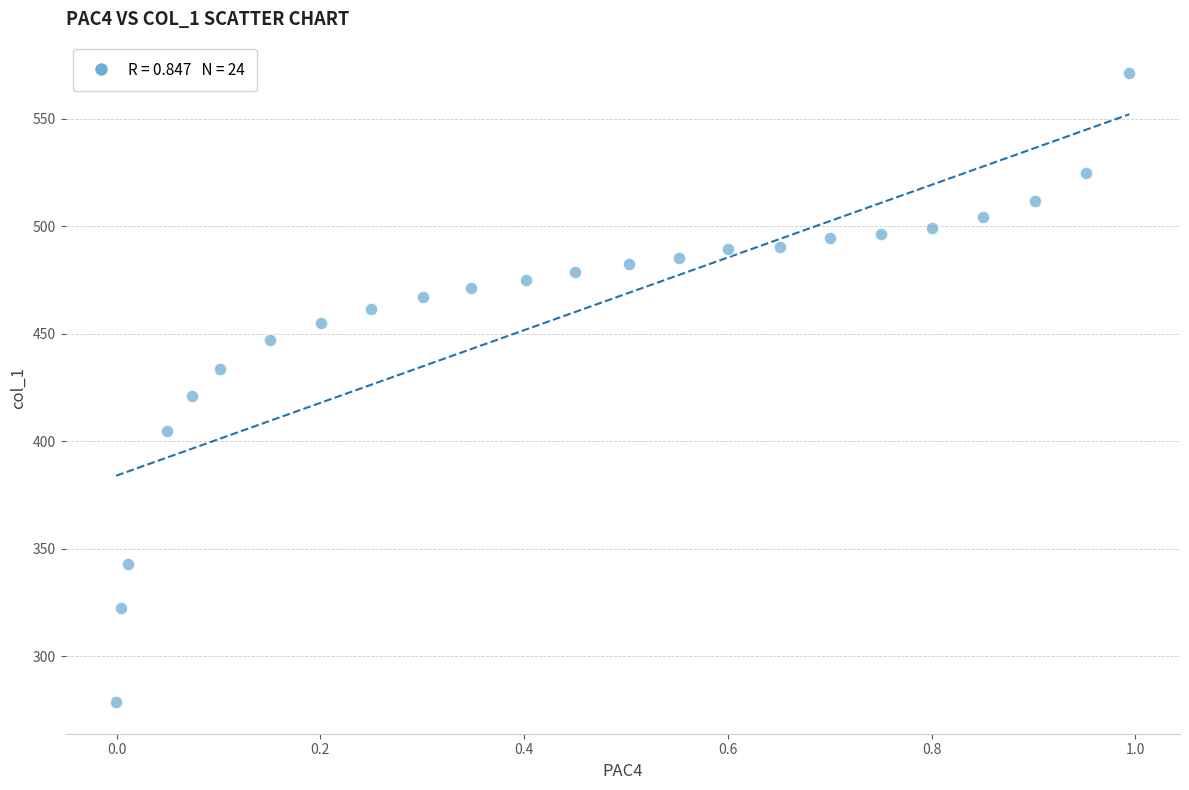

What is the range of Y values (max minus min)?

292.5